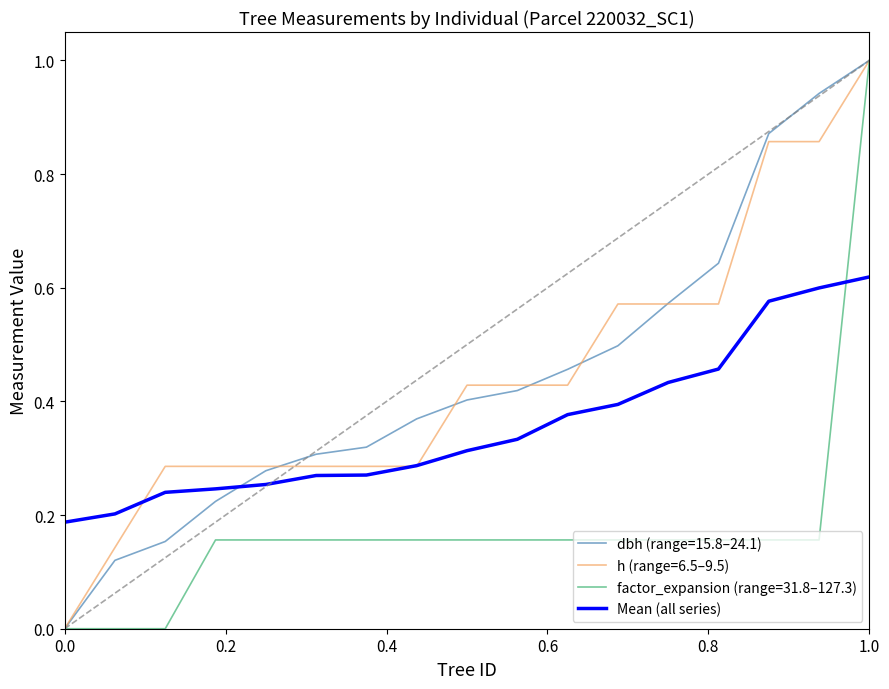

What is the greatest value displayed?

1.0